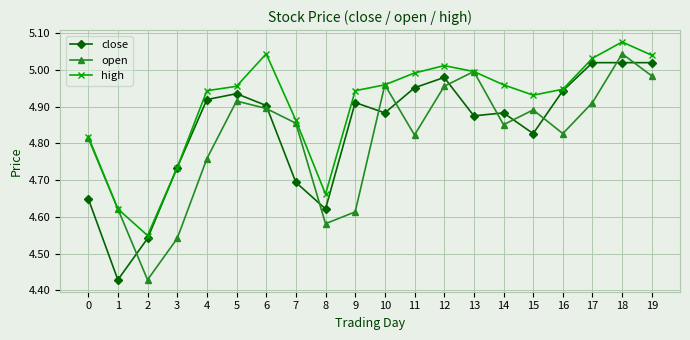

Which series has the largest total across all categories?

high